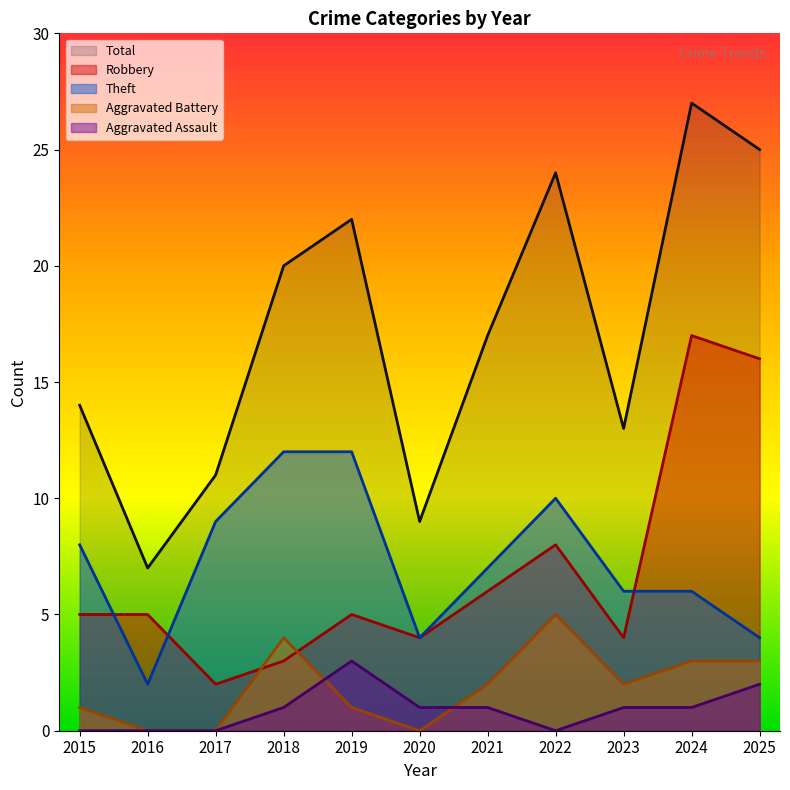

Which has a higher value, 2025 or 2020?

2025